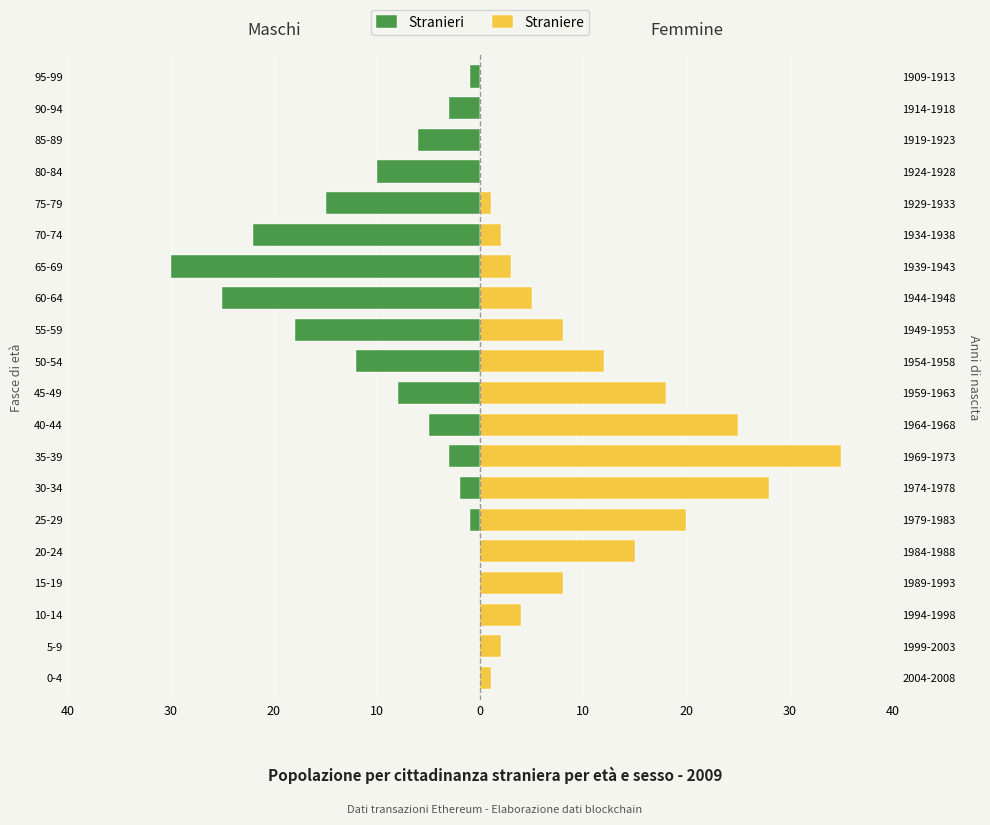

At 90-94, list the series in order from largest to smallest.

Straniere, Stranieri